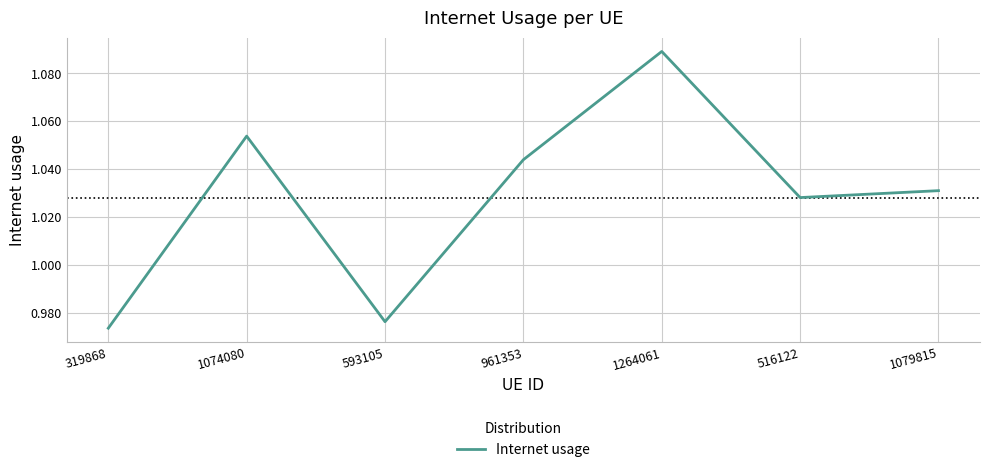

At which label is the value closest to 1?

593105